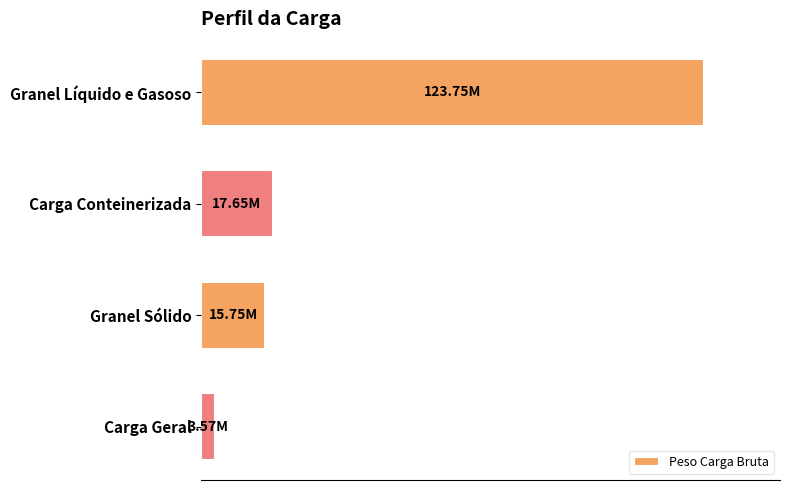

Are the bars horizontal?

Yes